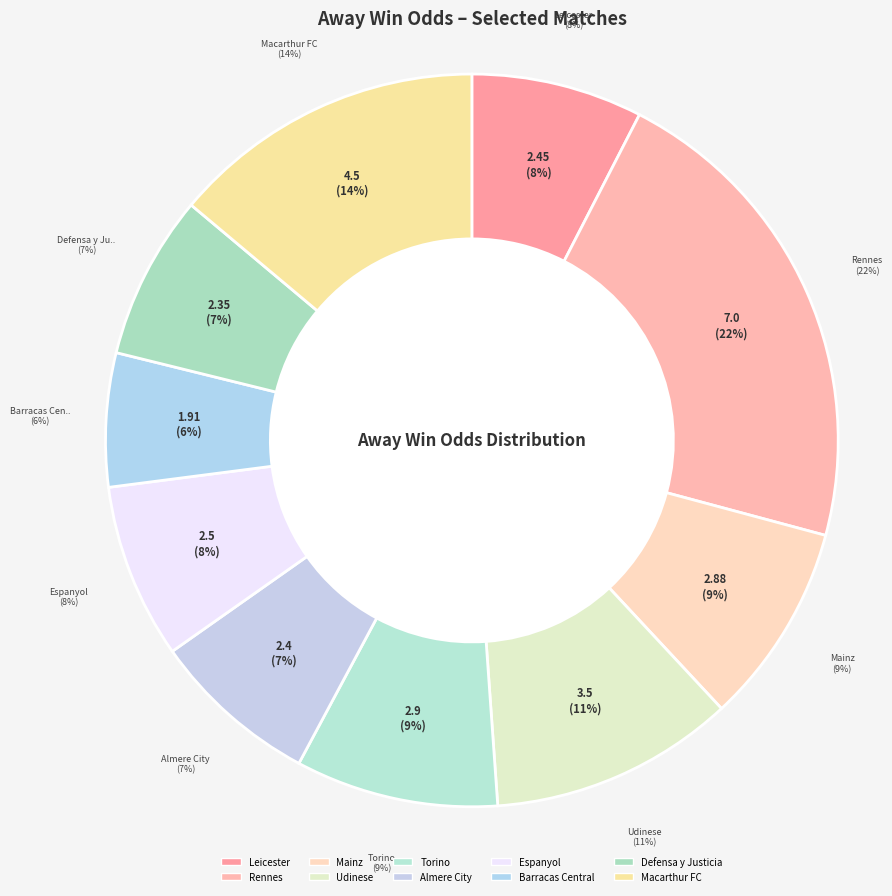

The Espanyol slice represents 1% of the pie. True or false?

False